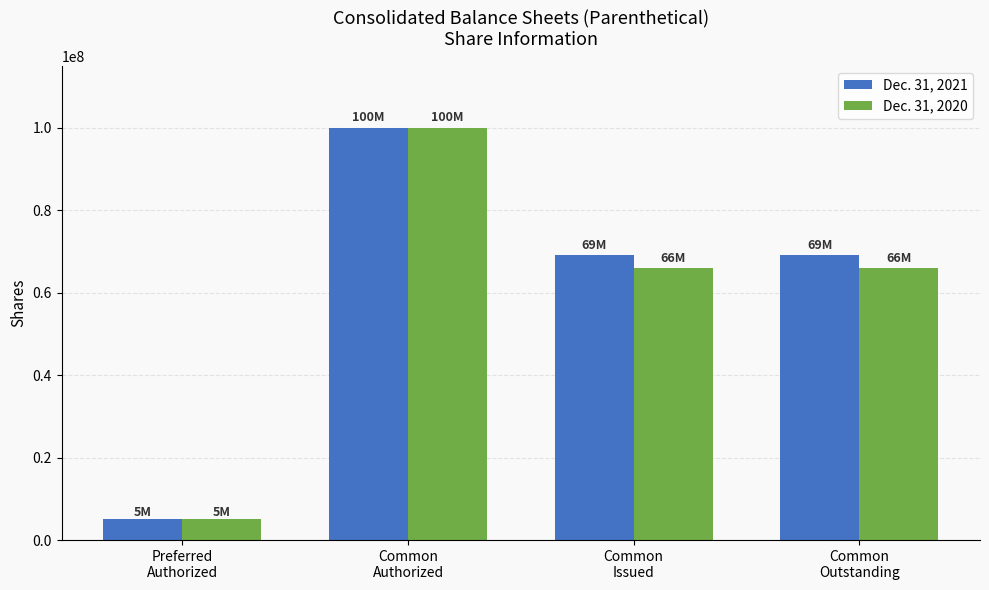

What is the label of the 3rd bar from the right?

Common
Authorized